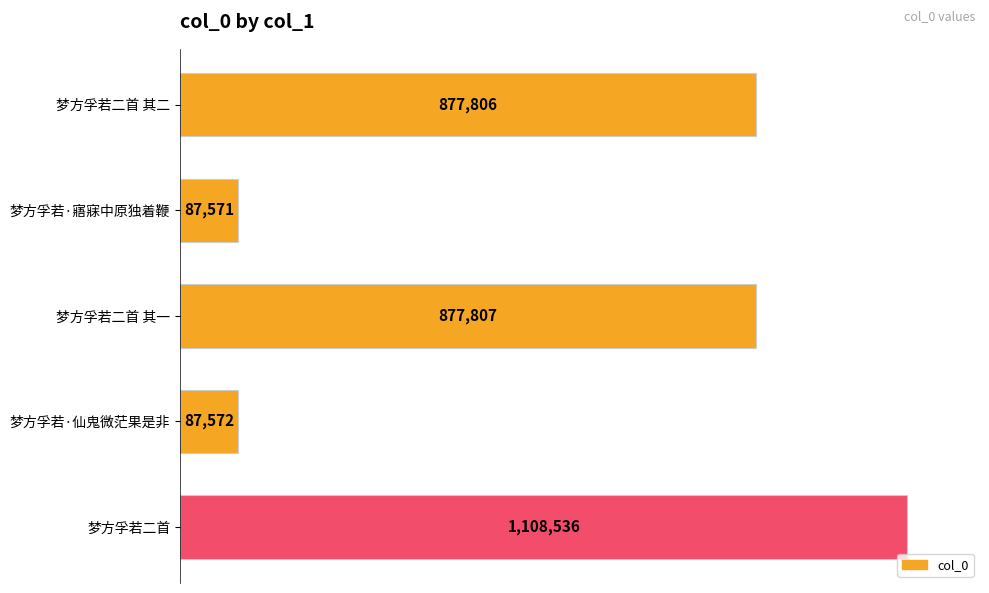

Rank the categories by value from lowest to highest.

梦方孚若·寤寐中原独着鞭, 梦方孚若·仙鬼微茫果是非, 梦方孚若二首 其二, 梦方孚若二首 其一, 梦方孚若二首